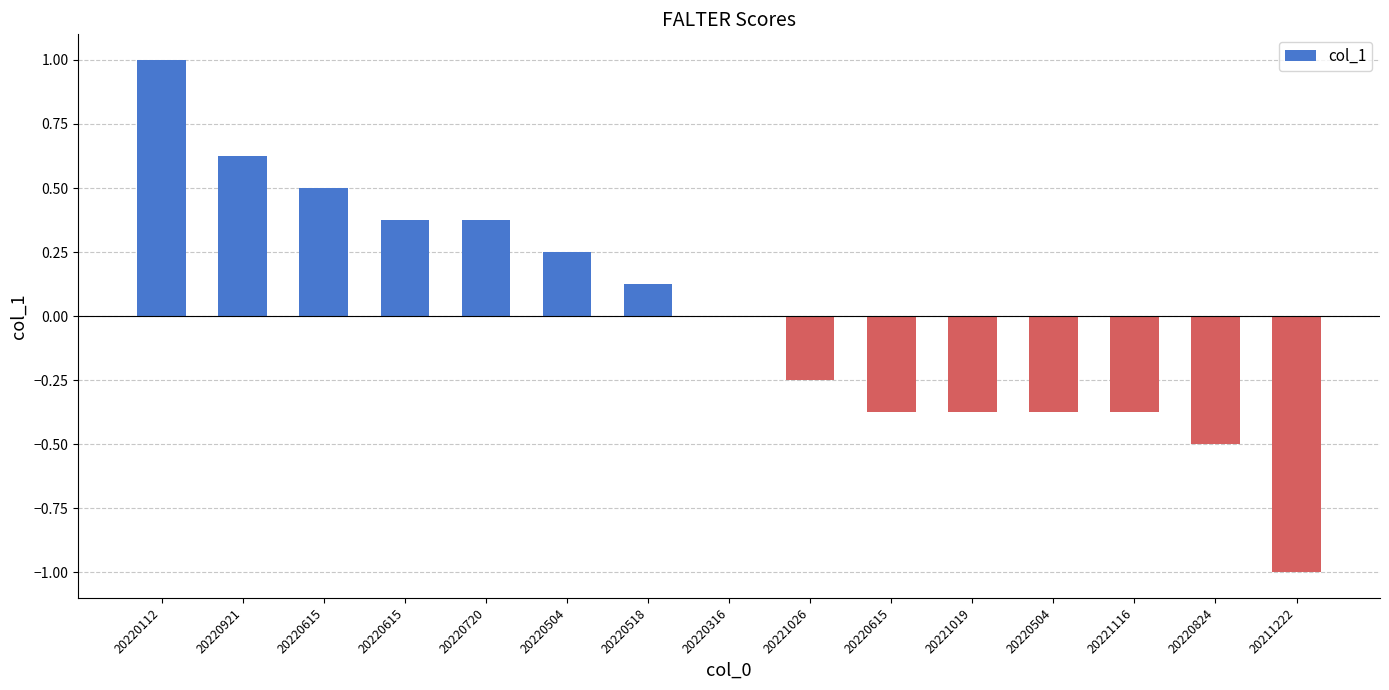

Which label corresponds to the largest value in the chart?

20220112